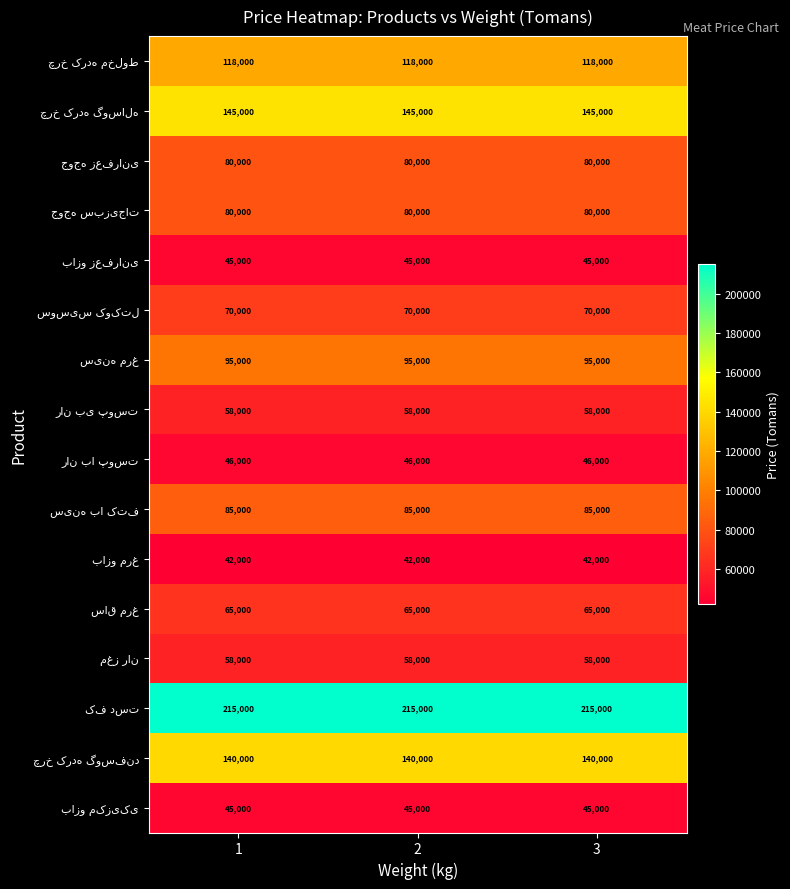

At how many categories does at least one series exceed 168613?

3